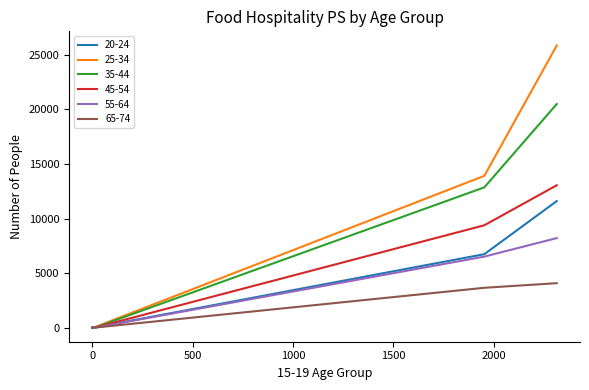

What is the sum of all 55-64 values?

14740